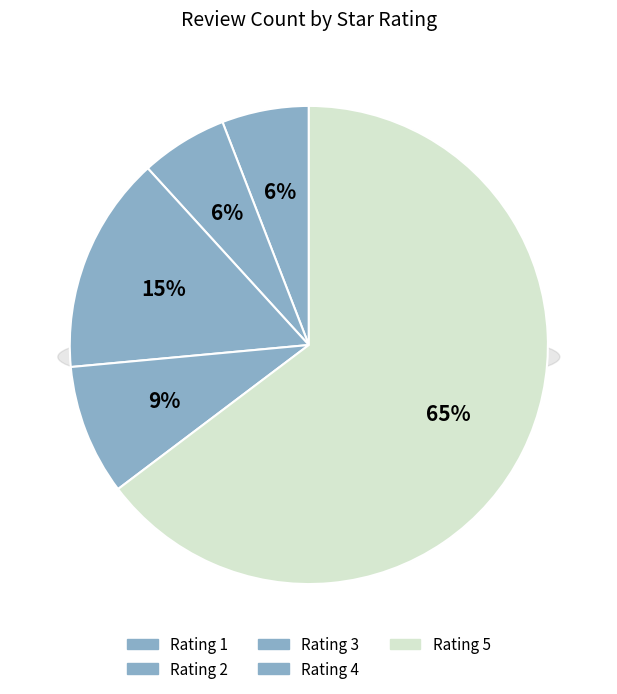

Which slice is the largest?

5